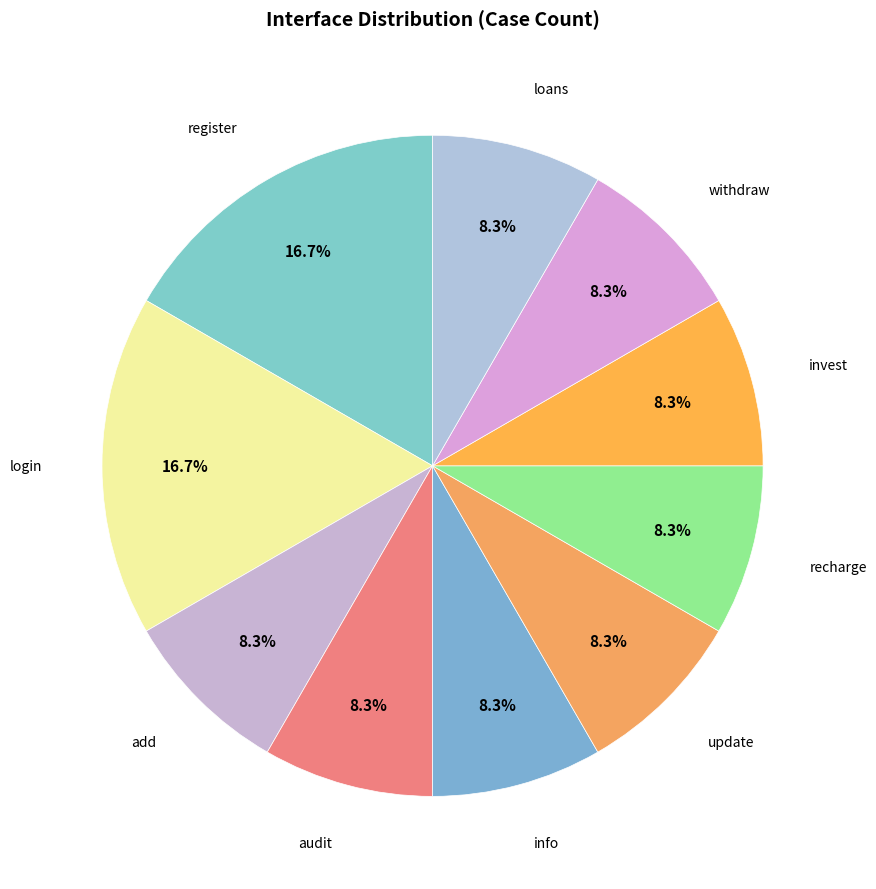

How many slices are in this pie chart?

10